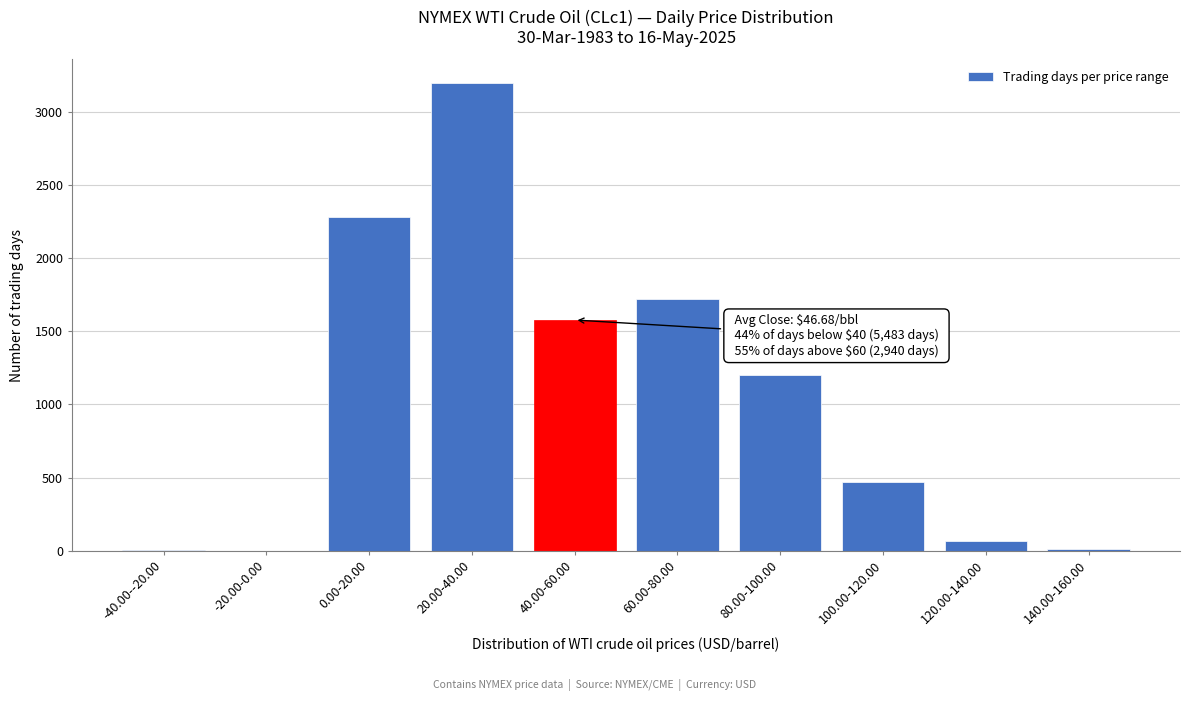

Which has a higher value, 40.00-60.00 or 20.00-40.00?

20.00-40.00